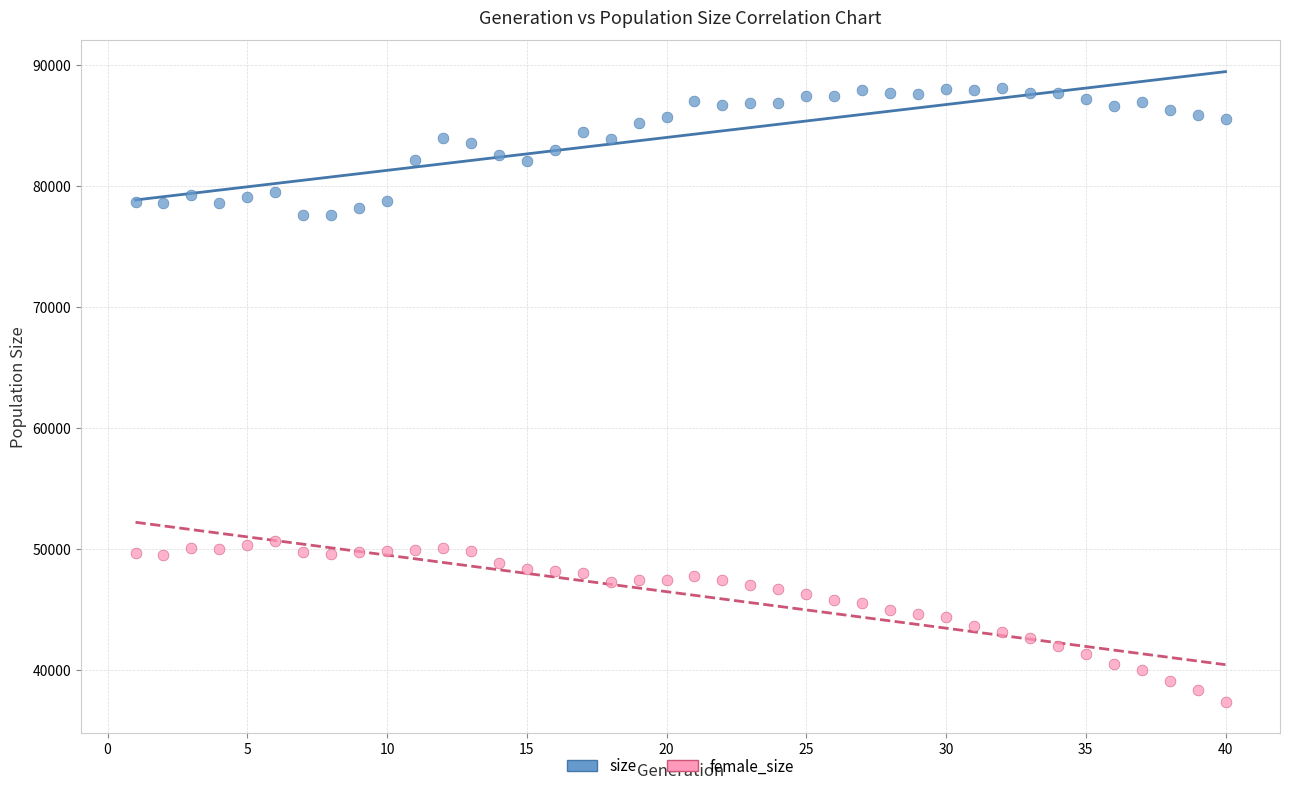

Which series contains the lowest Y value?

female_size